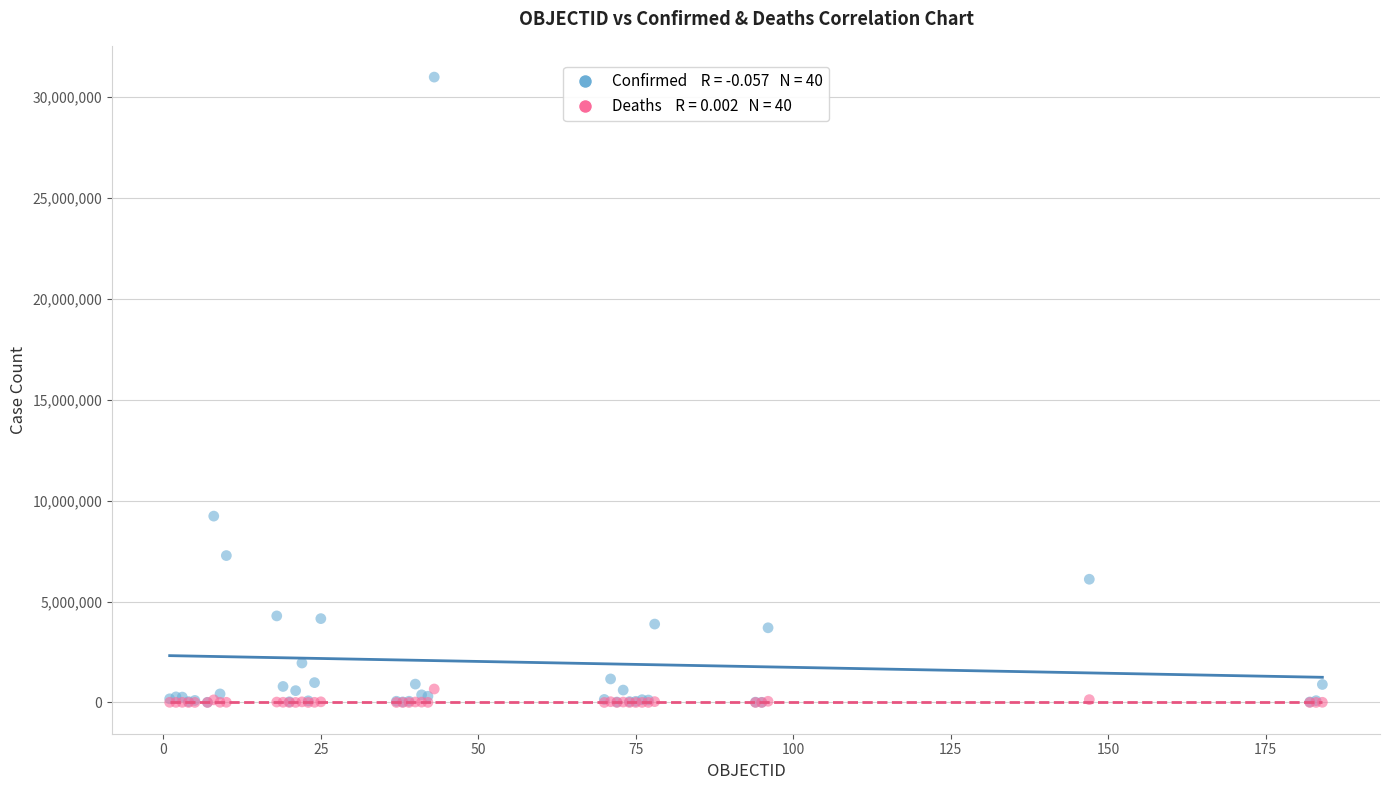

Across all series, what Y value is closest to 15488841?

9230573